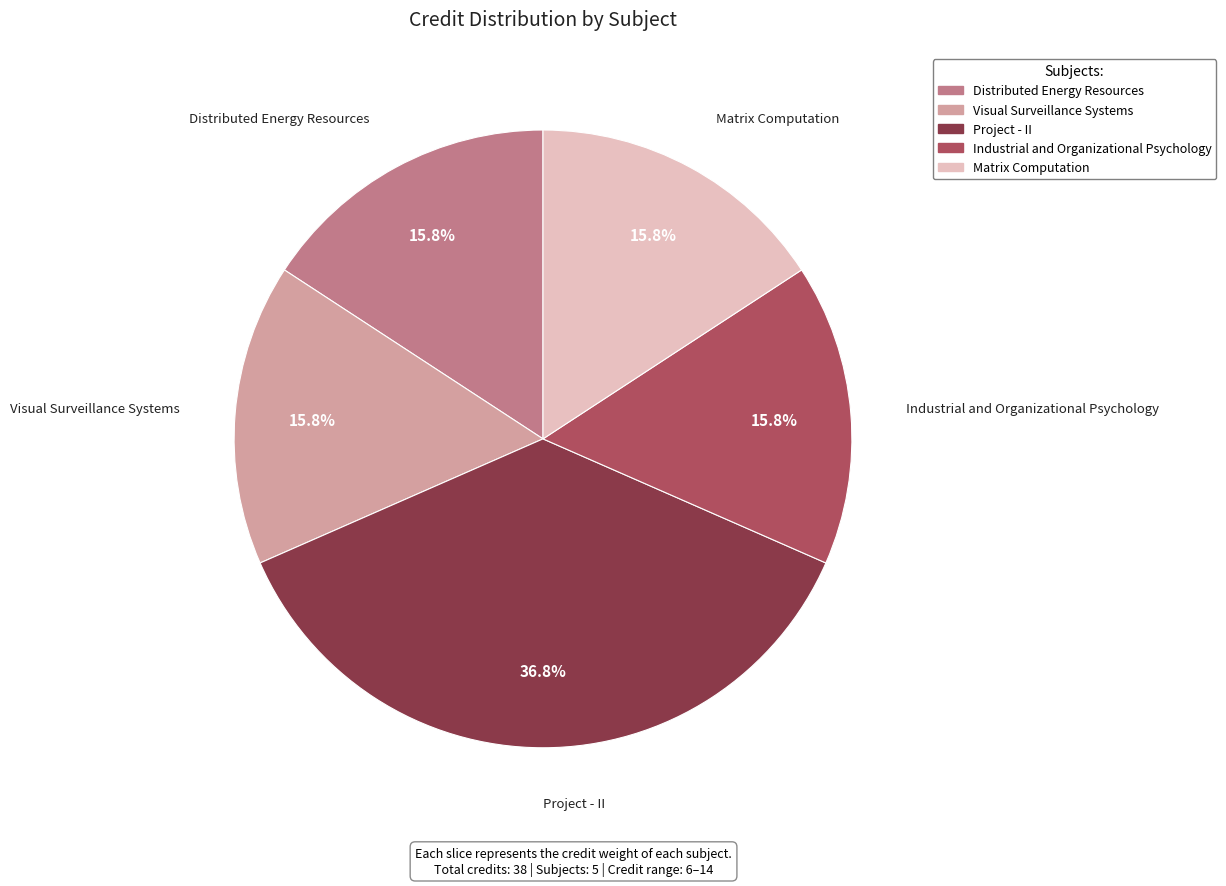

Combined, what portion of the pie is Visual Surveillance Systems and Distributed Energy Resources?

31.6%